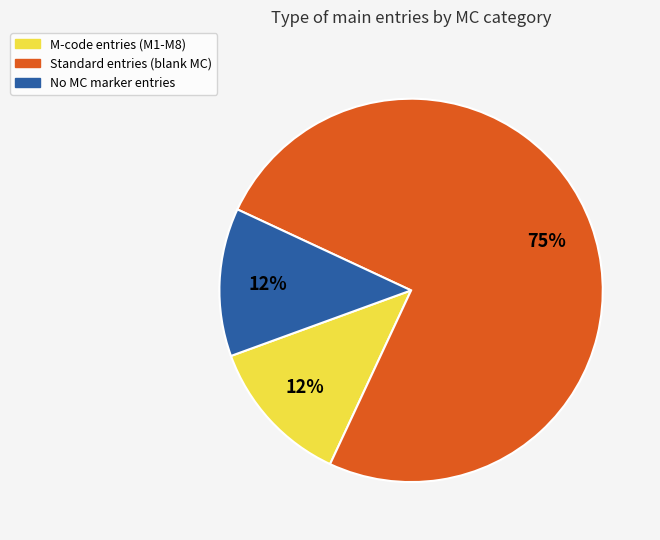

Is there any slice that represents more than half of the pie?

Yes